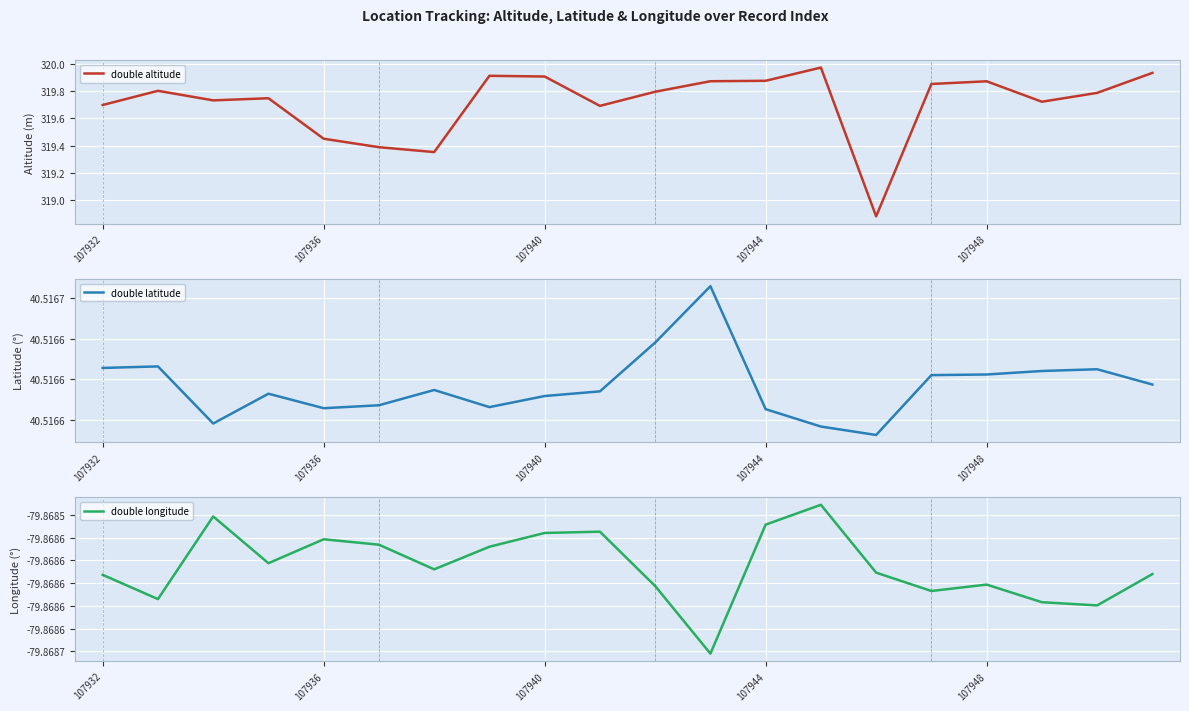

Rank the series by their maximum value, from highest to lowest.

double altitude, double latitude, double longitude